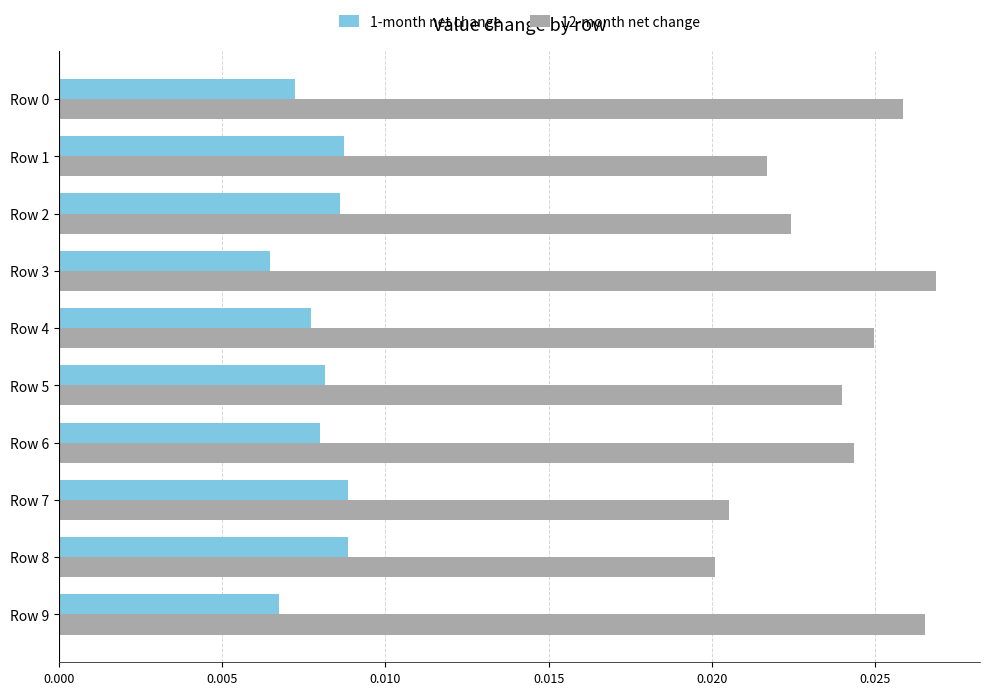

List the series in order of their overall mean, lowest first.

1-month net change, 12-month net change